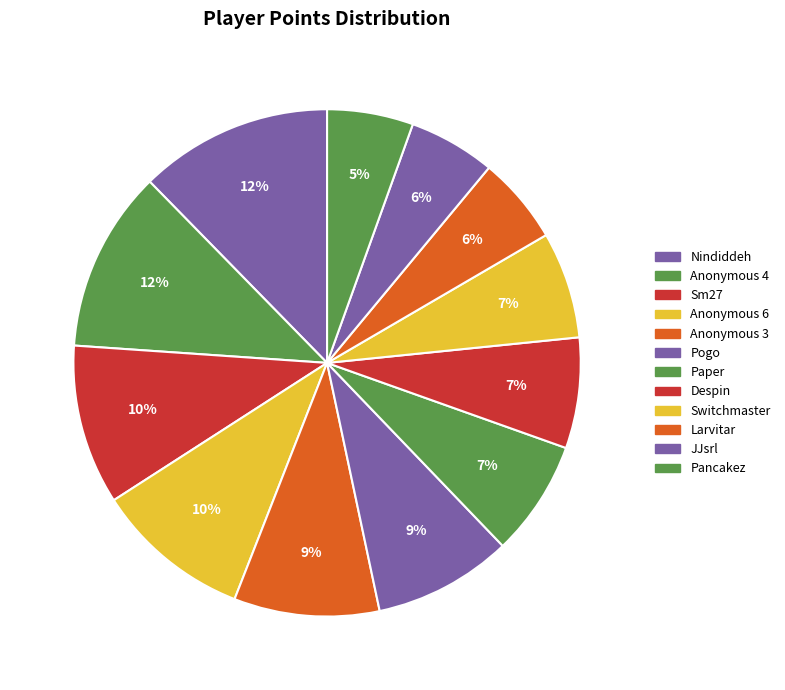

Does Nindiddeh account for over 50% of the chart?

No